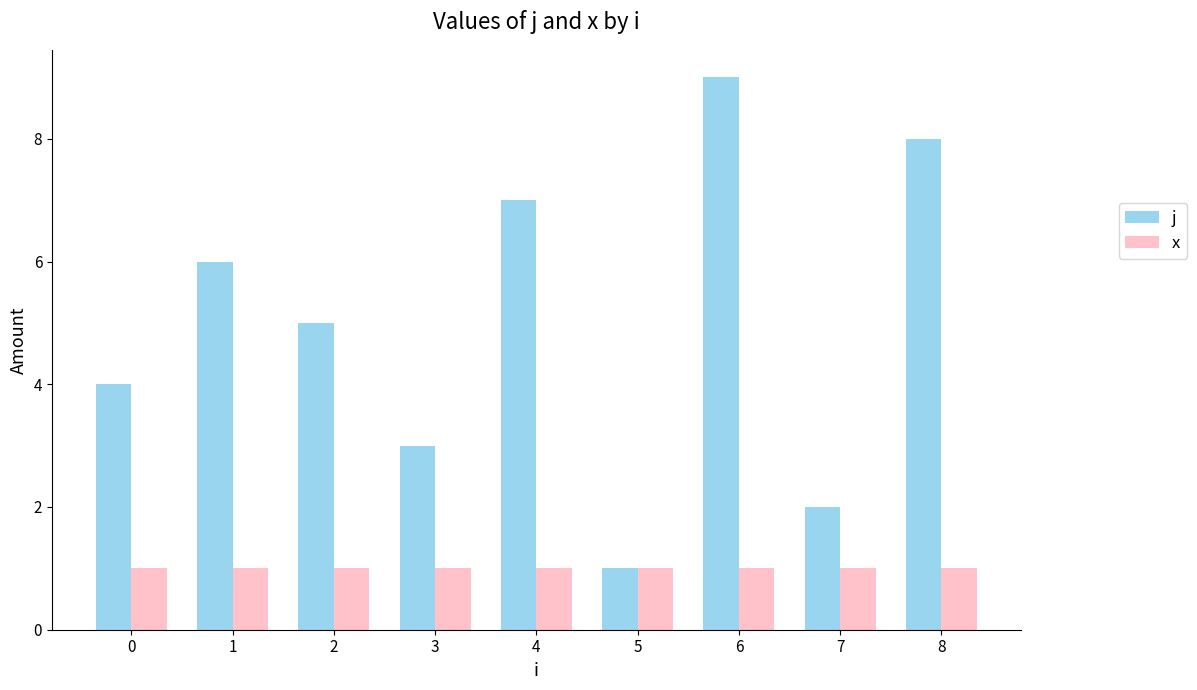

Reading left to right, list all the values displayed in this chart.

j: 0=4	1=6	2=5	3=3	4=7	5=1	6=9	7=2	8=8
x: 0=1	1=1	2=1	3=1	4=1	5=1	6=1	7=1	8=1